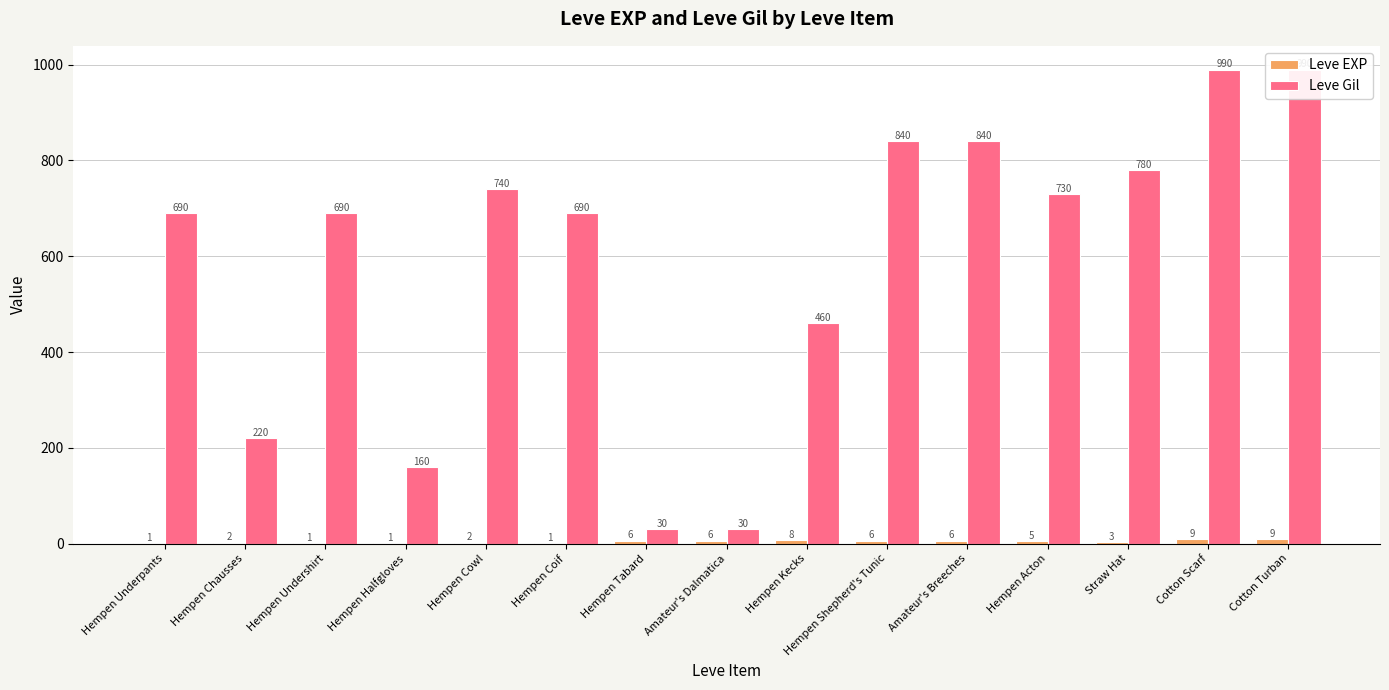

Is it true that Leve Gil equals 256 at Hempen Halfgloves?

False